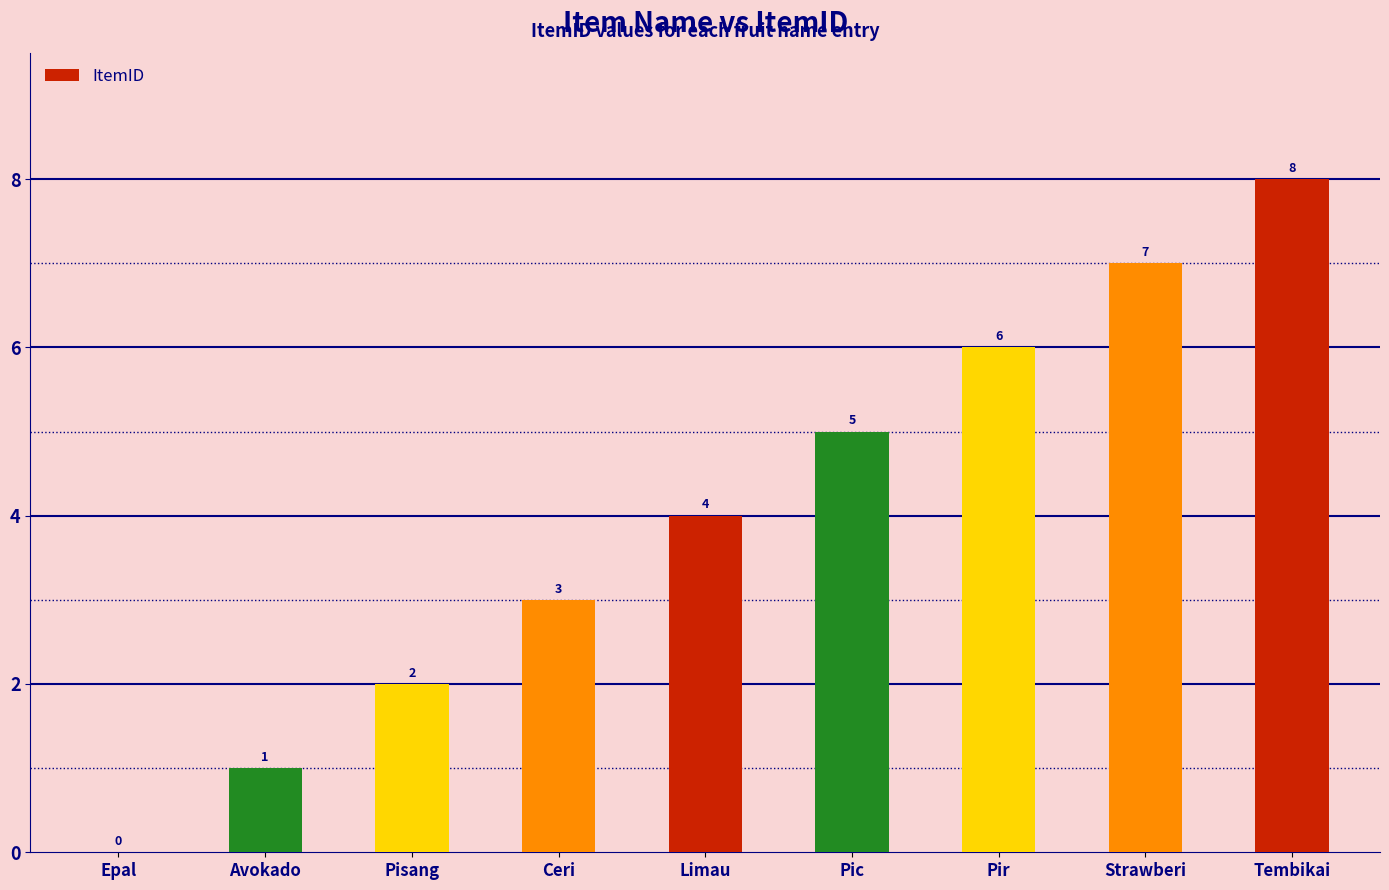

What is the sum of all values?

36